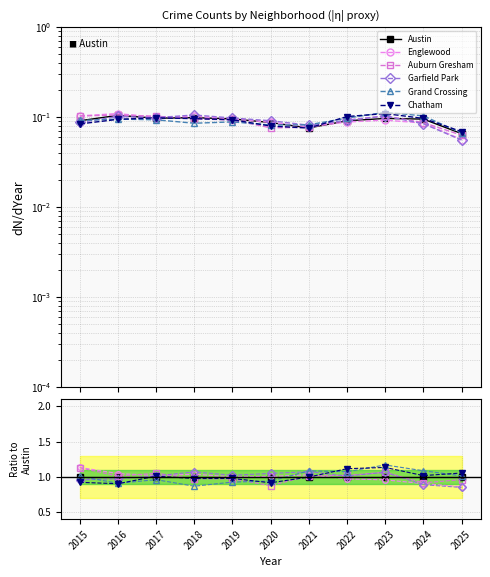

Rank the categories by Grand Crossing value from highest to lowest.

2023, 2024, 2021, 2022, 2025, 2015, 2017, 2020, 2019, 2016, 2018